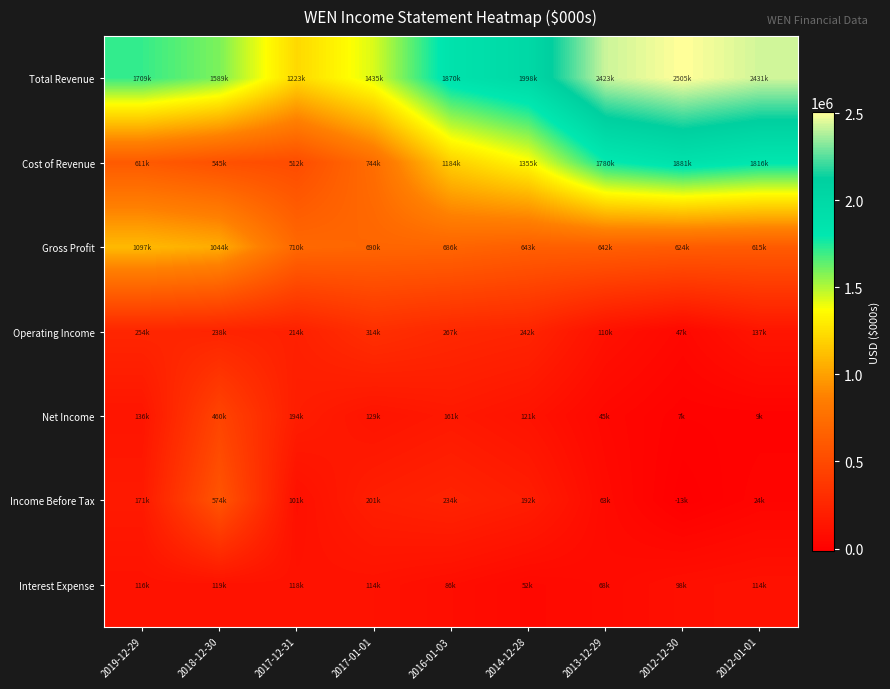

How many data points does each series have?

9